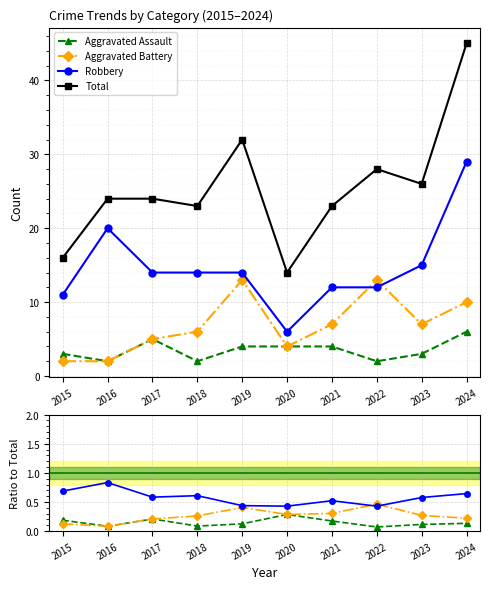

True or false: Total has a value of 42.9 at 2017.

False